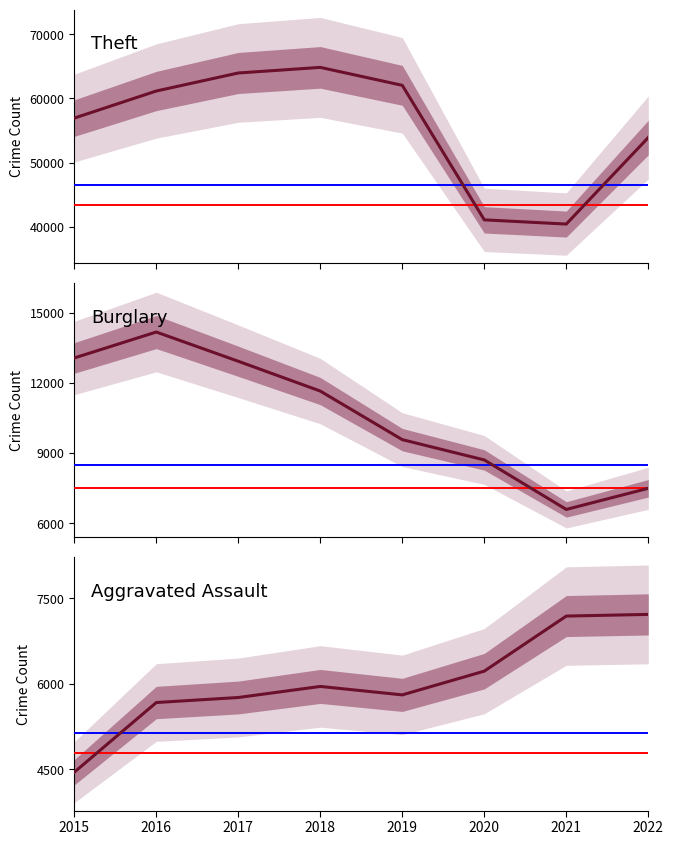

Does the chart display data point markers on the line(s)?

No